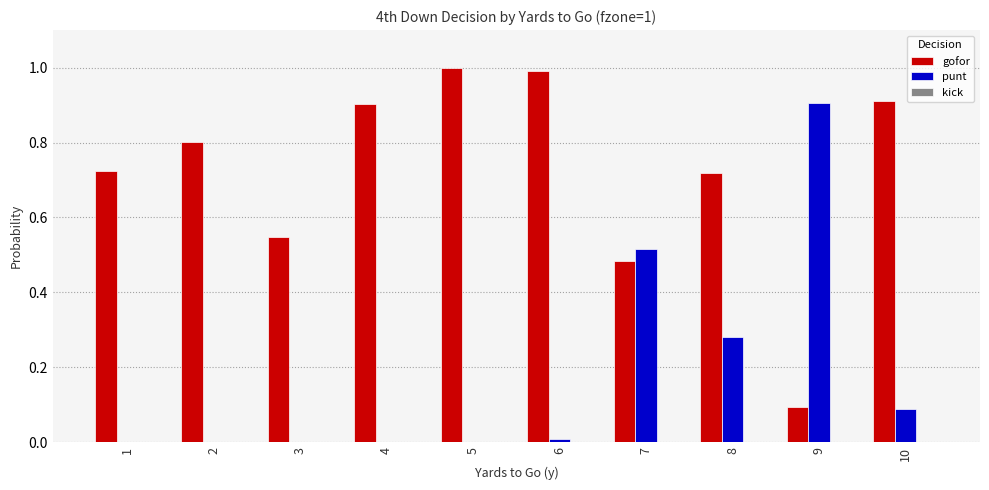

Which series has the largest total across all categories?

gofor